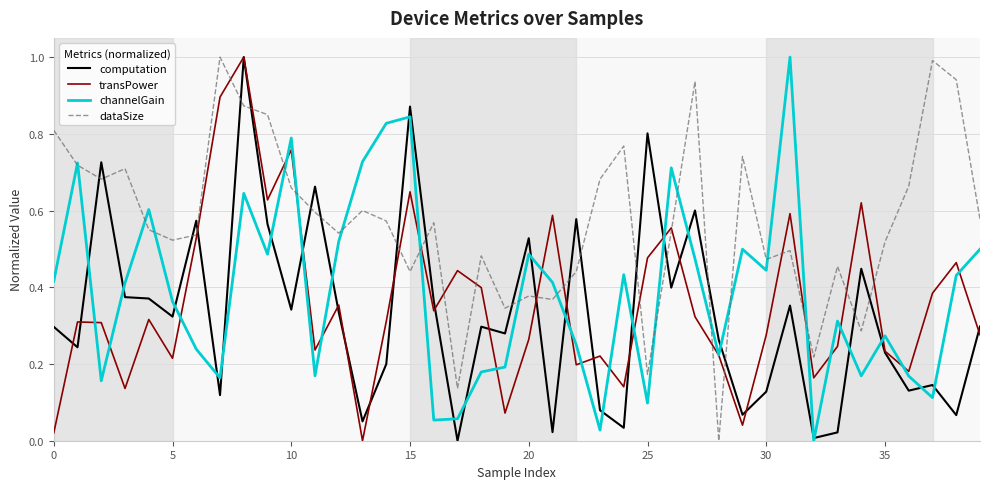

Which series has the largest total across all categories?

dataSize